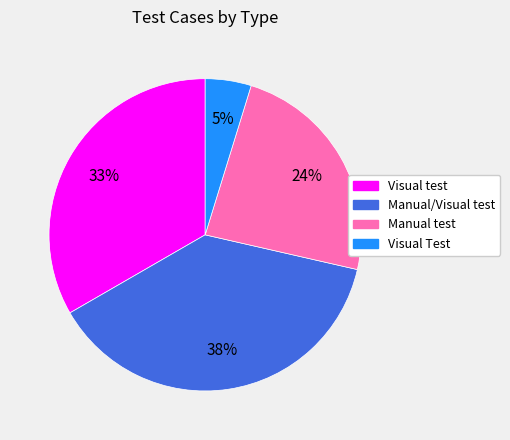

Between Manual/Visual test and Visual test, which is larger?

Manual/Visual test